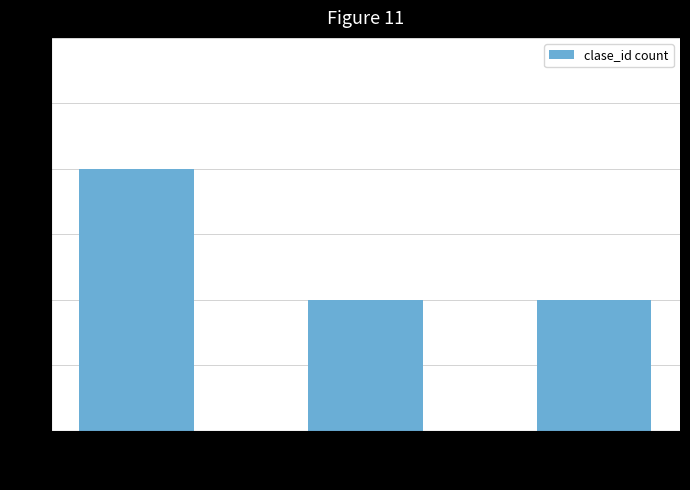

The value at 4 is 2. True or false?

True